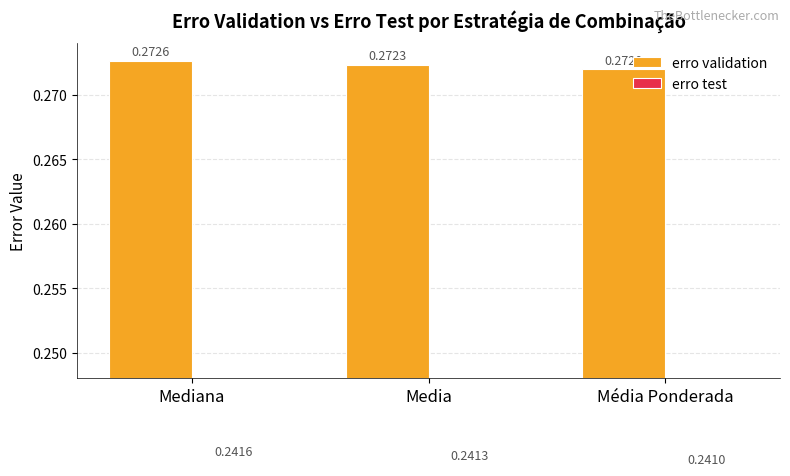

What is the maximum value for erro test?

0.2